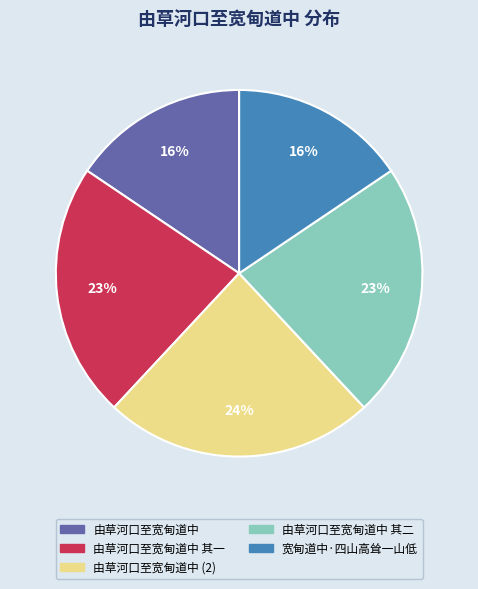

To the nearest percent, what is the difference between the largest and smallest slice percentages?

8%